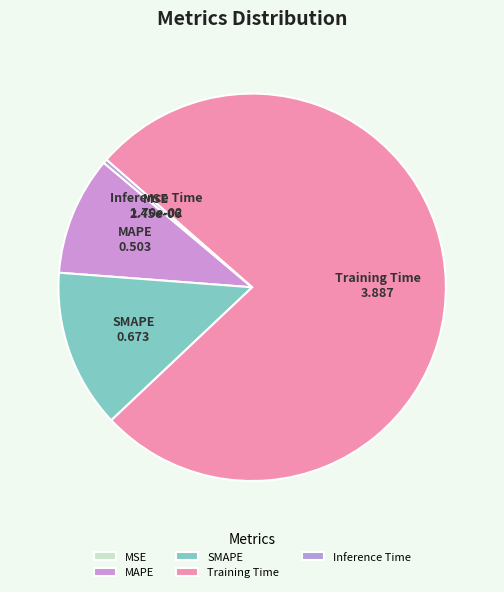

Is it true that Training Time is 77% of the pie?

True